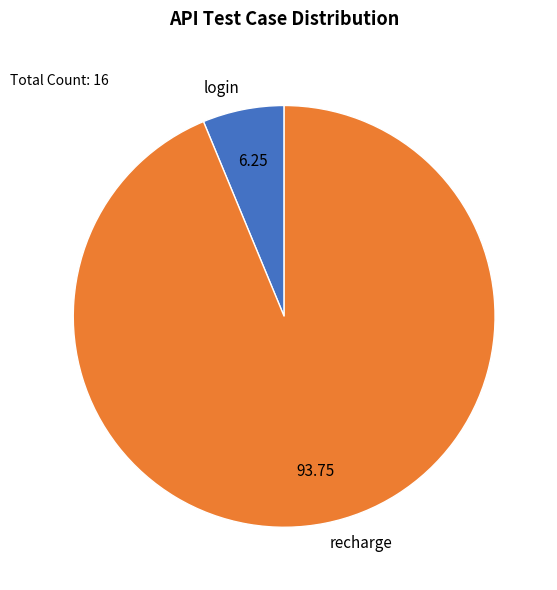

Rank the categories by value from highest to lowest.

recharge, login